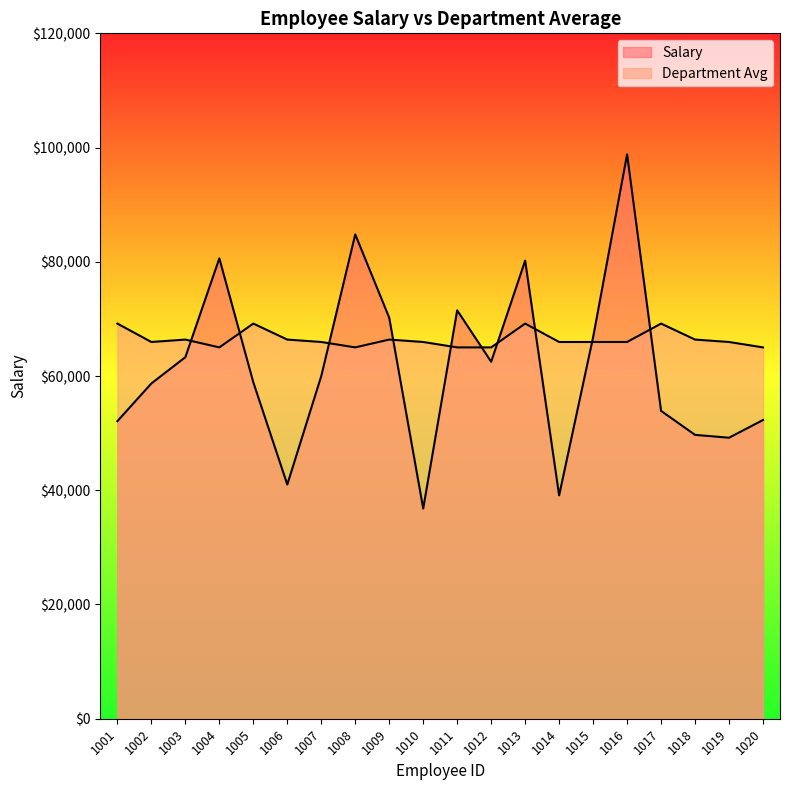

Reading left to right, what are all the values shown in this chart?

Salary: 52100.0	58700.0	63300.0	80600.0	58900.0	41000.0	60000.0	84800.0	70200.0	36800.0	71500.0	62500.0	80200.0	39100.0	66800.0	98800.0	53900.0	49700.0	49200.0	52300.0
Department Avg: 69183.1	65960.6	66382.5	65014.3	69183.1	66382.5	65960.6	65014.3	66382.5	65960.6	65014.3	65014.3	69183.1	65960.6	65960.6	65960.6	69183.1	66382.5	65960.6	65014.3